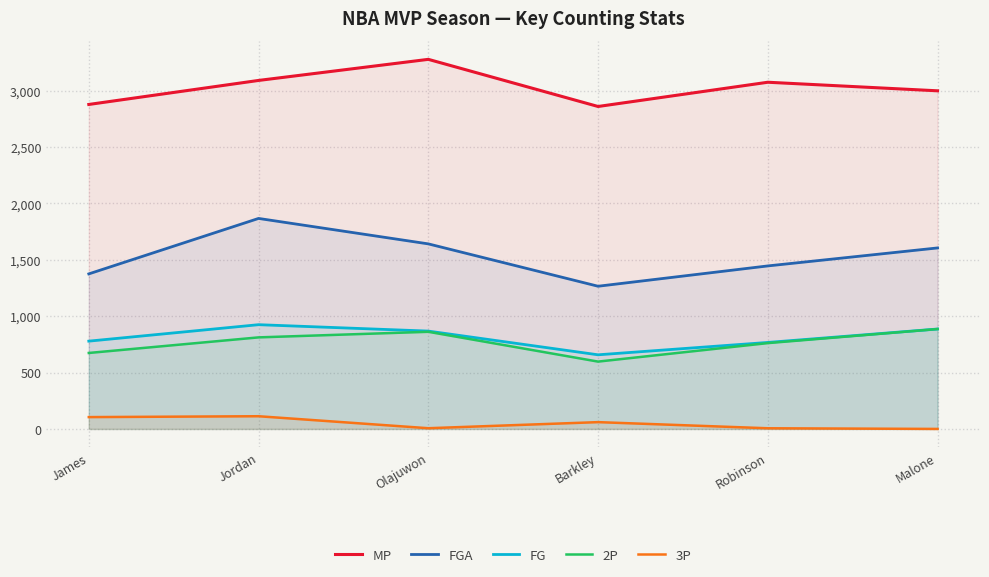

Which series has the largest total across all categories?

MP